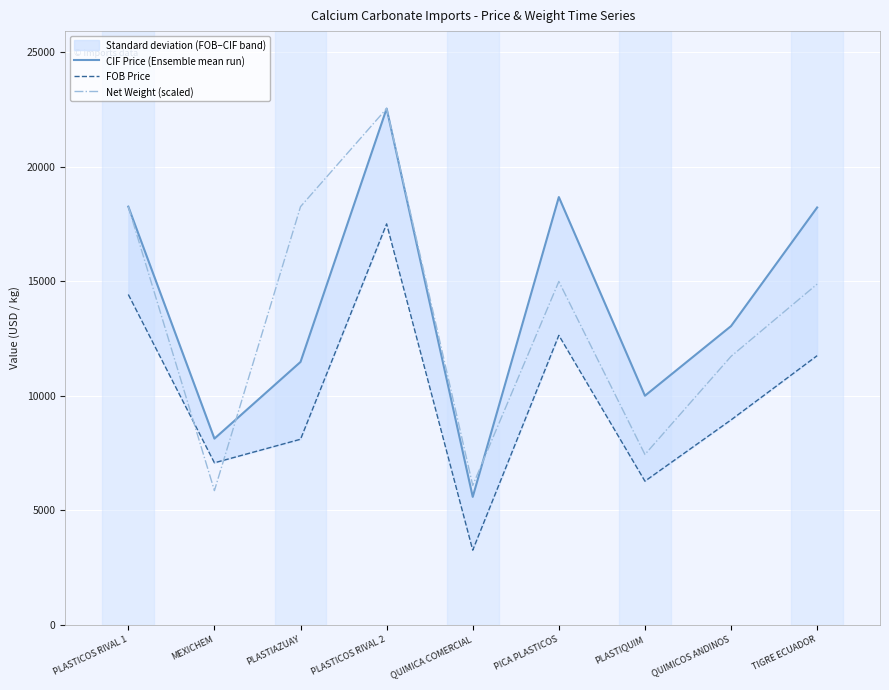

The value of CIF Price (Ensemble mean run) at PLASTICOS RIVAL 2 is 39873.8. True or false?

False